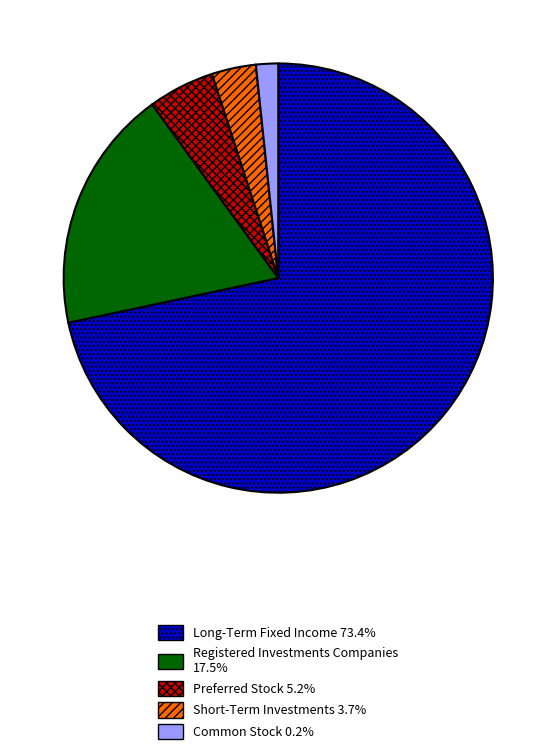

Is there a majority slice in this chart?

Yes